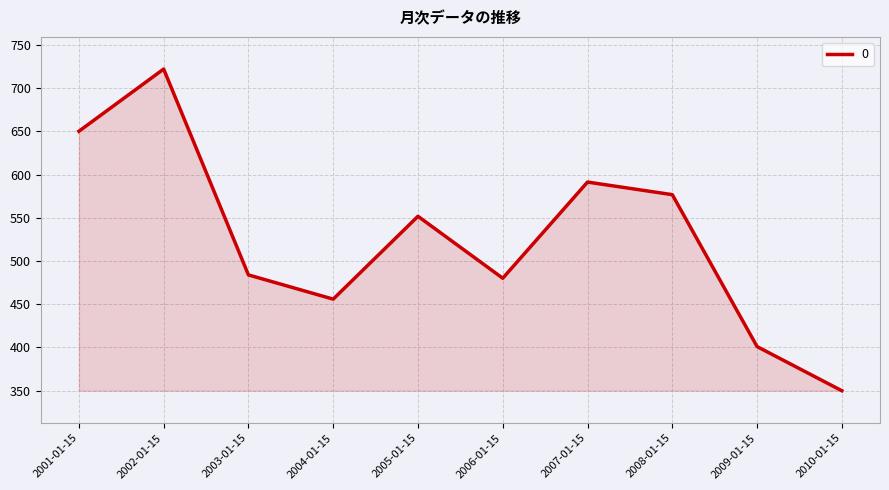

Reading left to right, list all the values displayed in this chart.

650.1	722.0	483.9	455.9	551.7	480.0	591.3	576.7	401.0	349.9